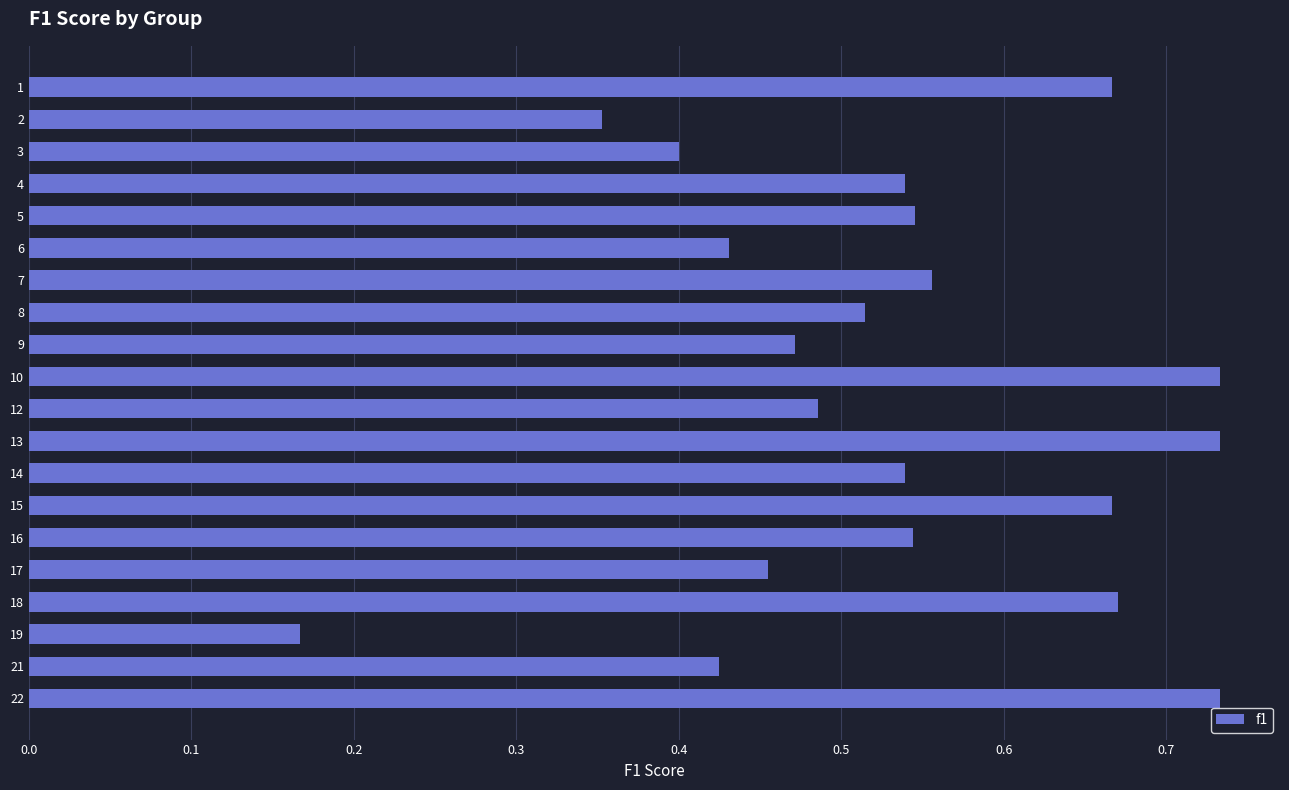

How many categories are shown in the chart?

20